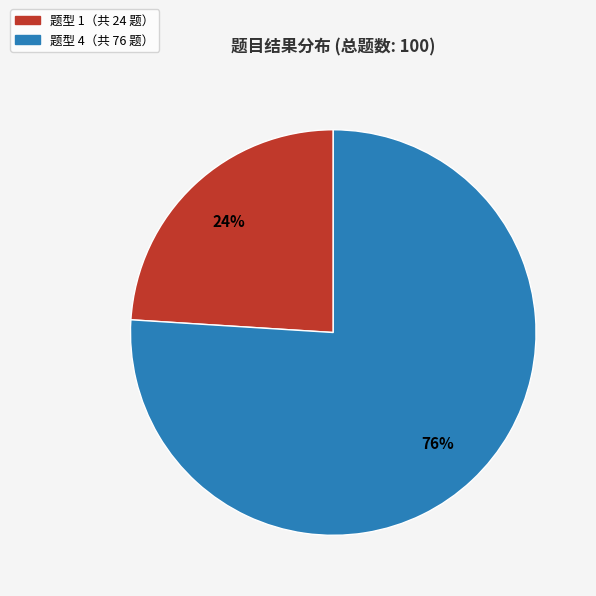

To the nearest percent, what is the difference between the largest and smallest slice percentages?

52%